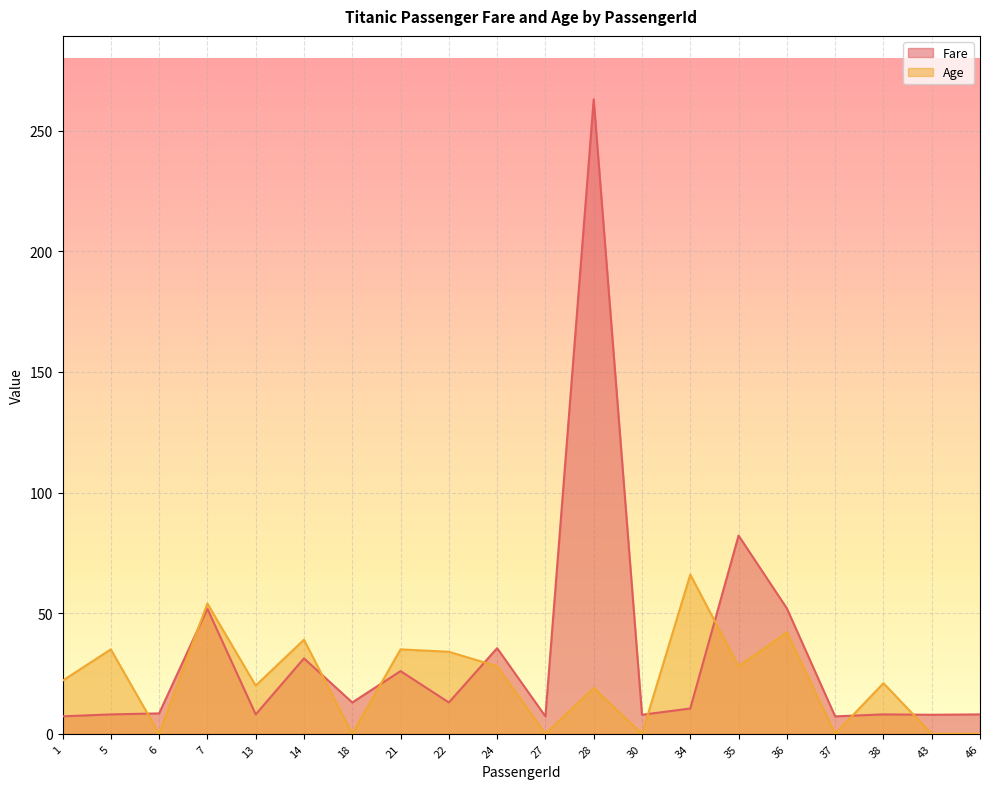

Which category has the highest value in the Fare series?

28